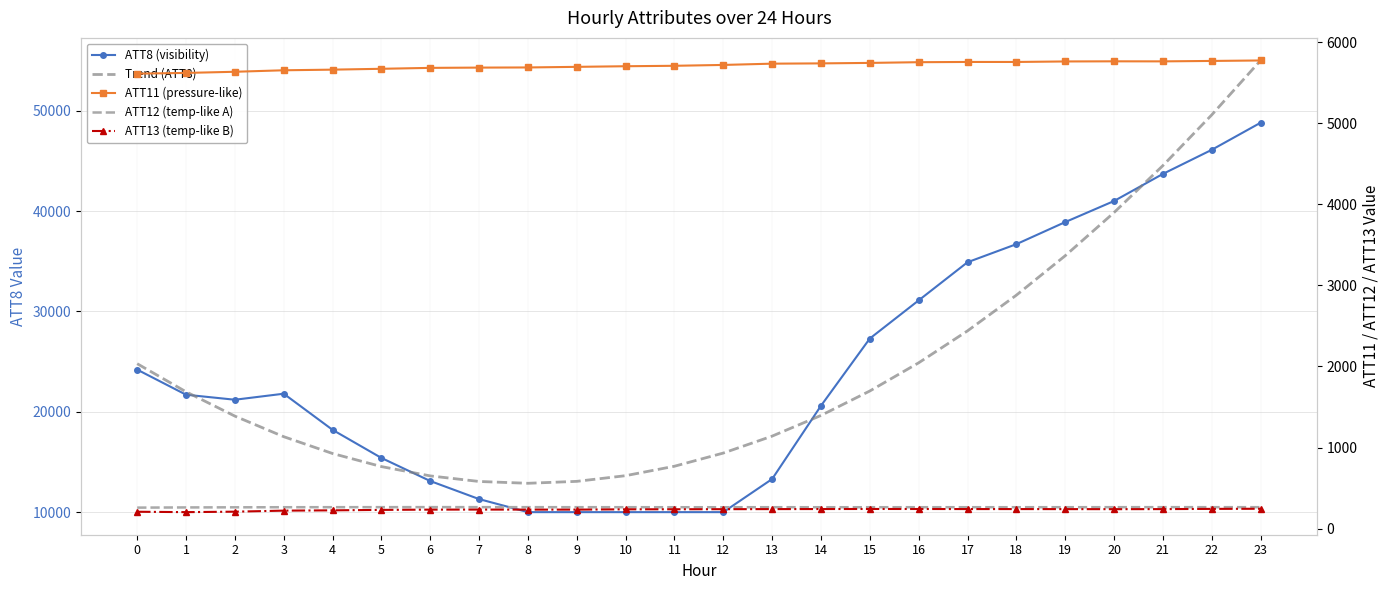

Which series has the widest spread of values?

Trend (ATT8)